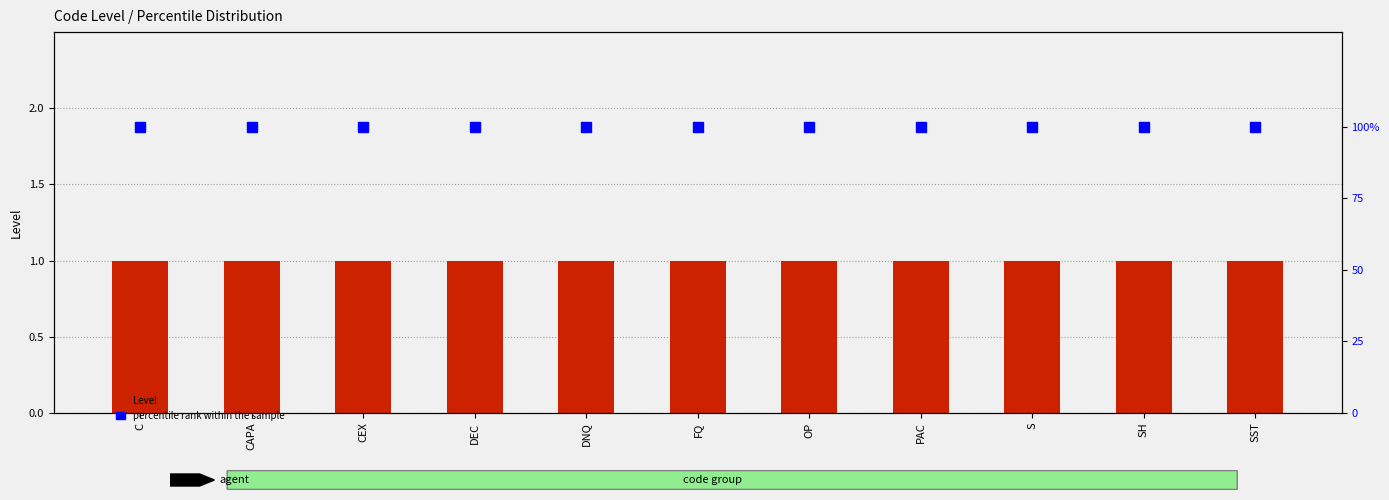

How many groups of bars are there?

11